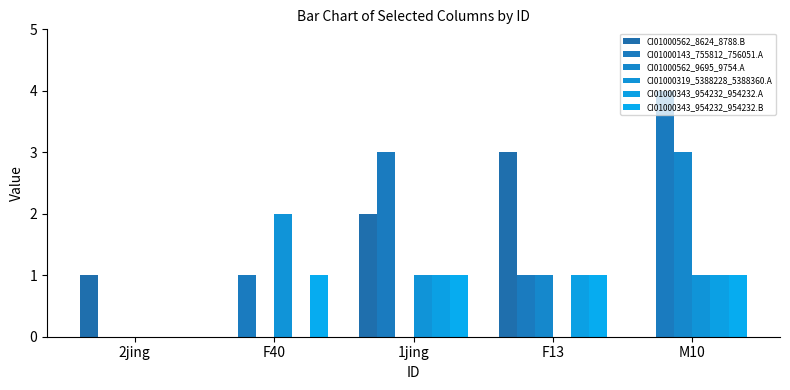

True or false: CI01000562_9695_9754.A has a value of 0 at 2jing.

True